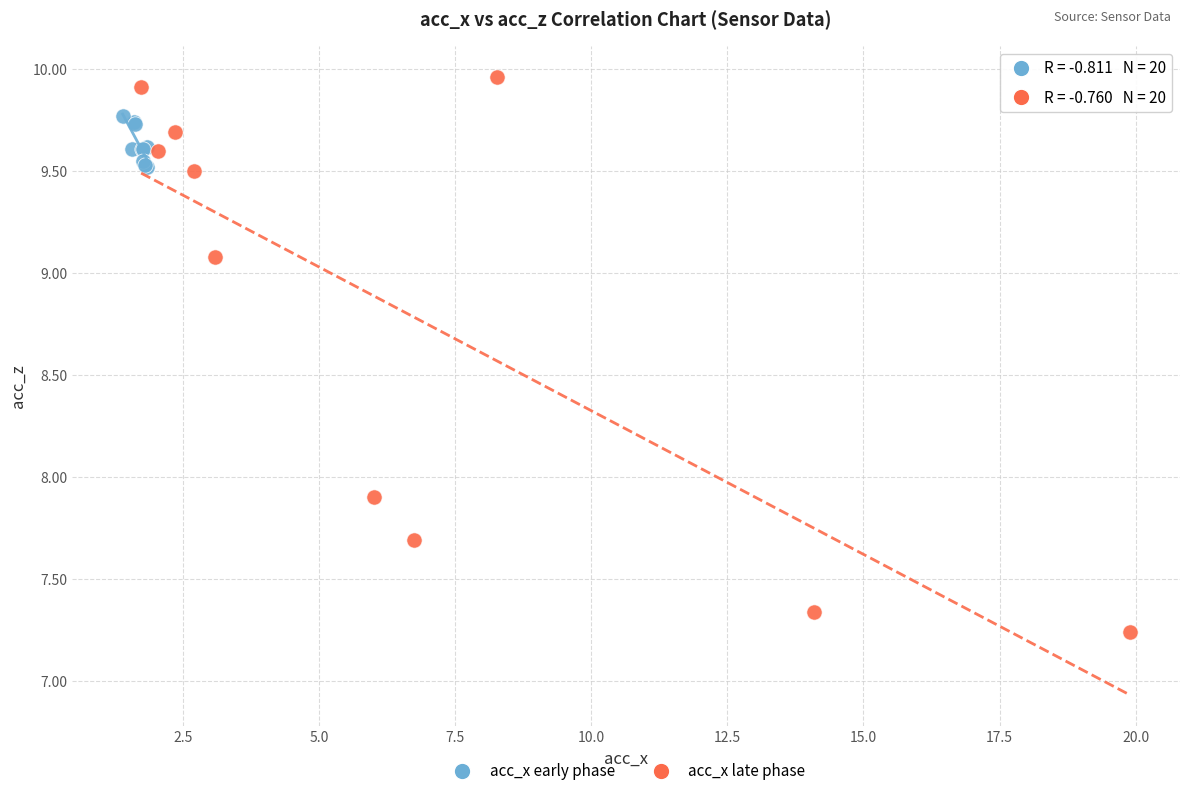

Which series contains the highest Y value?

acc_x late phase